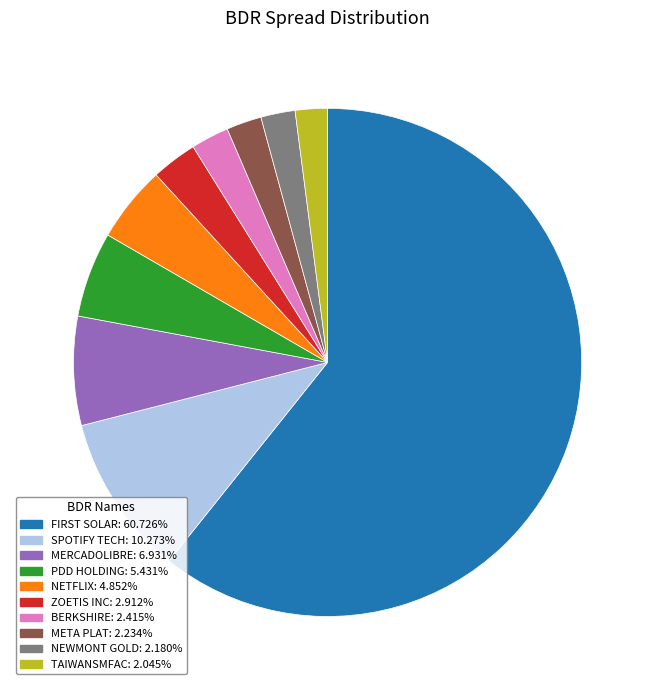

What is the largest slice in the pie chart?

FIRST SOLAR